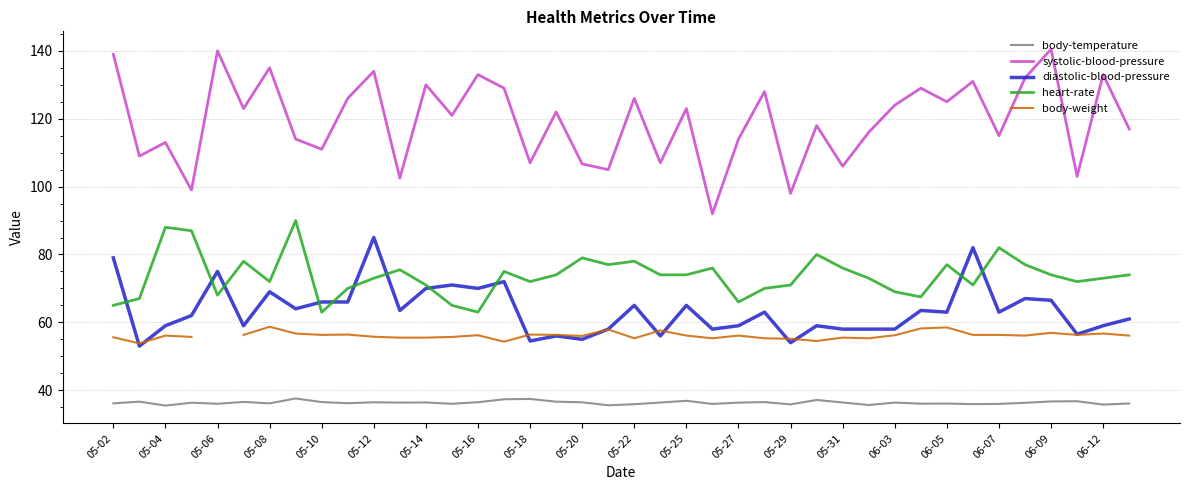

True or false: heart-rate and body-temperature intersect in this chart.

False